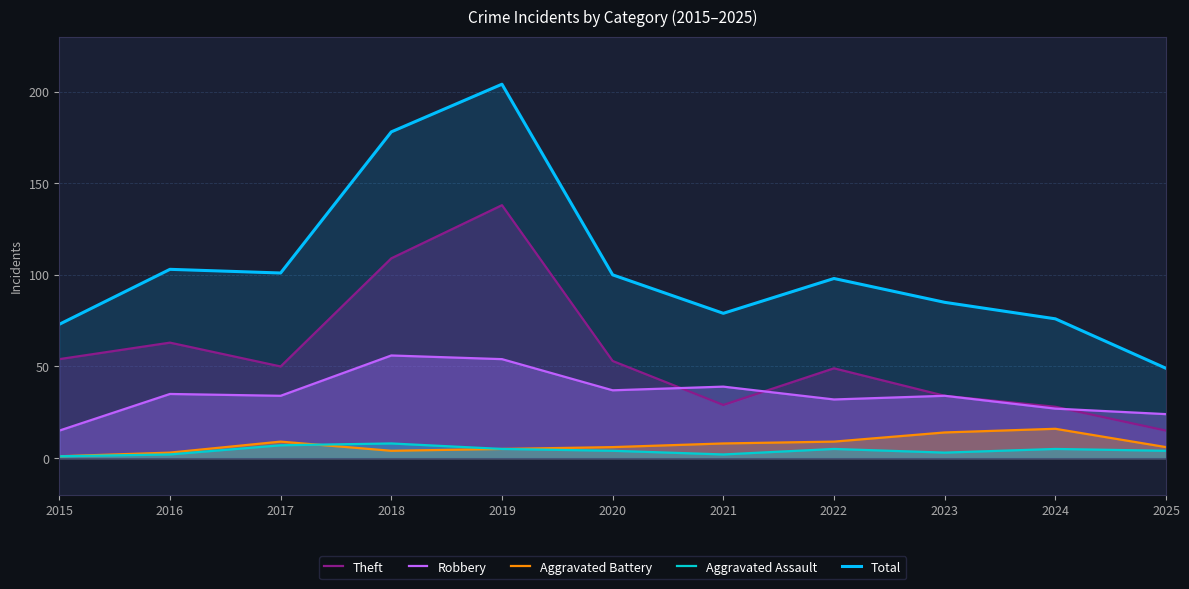

How many lines are shown in the chart?

5